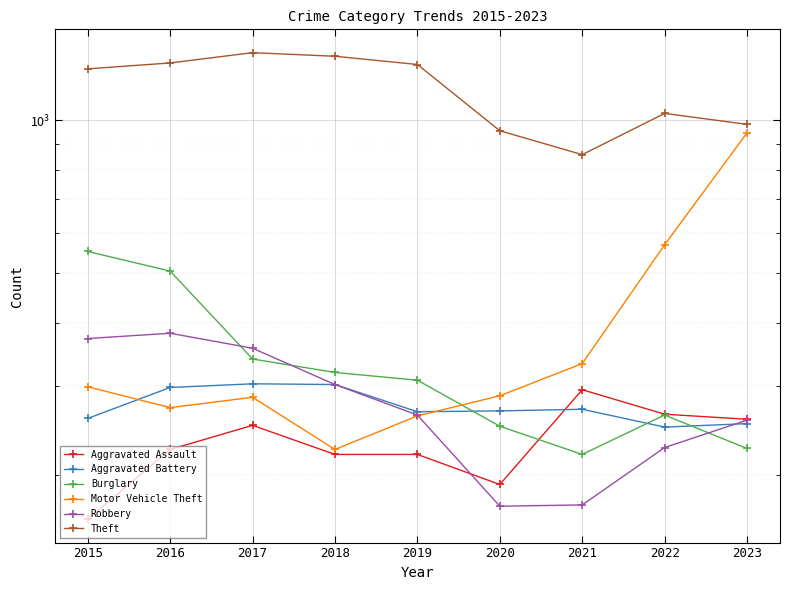

What is the value of the Aggravated Assault point at the 9th from the left?

258